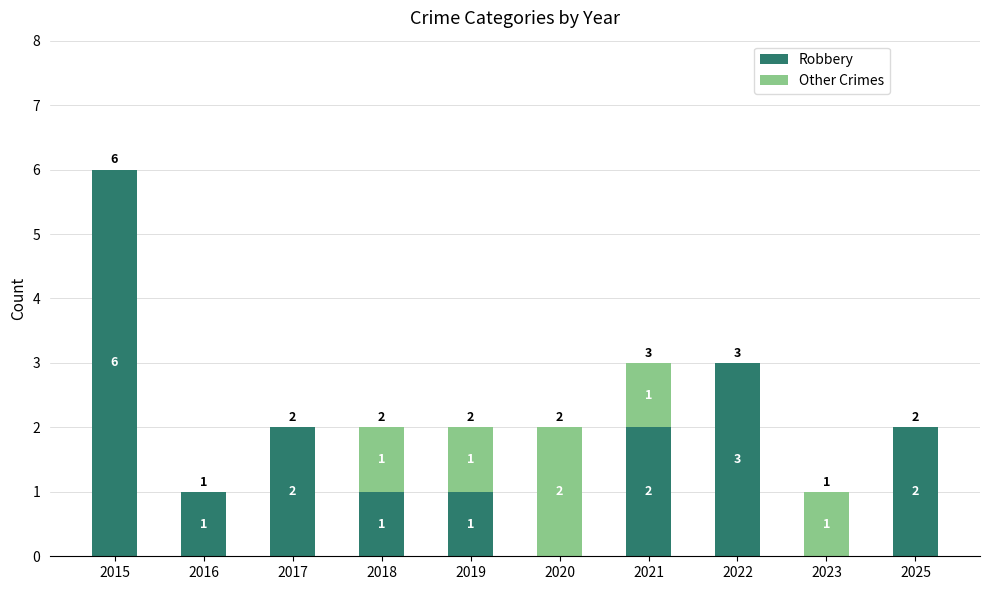

What is the total value across all series at 2015?

6